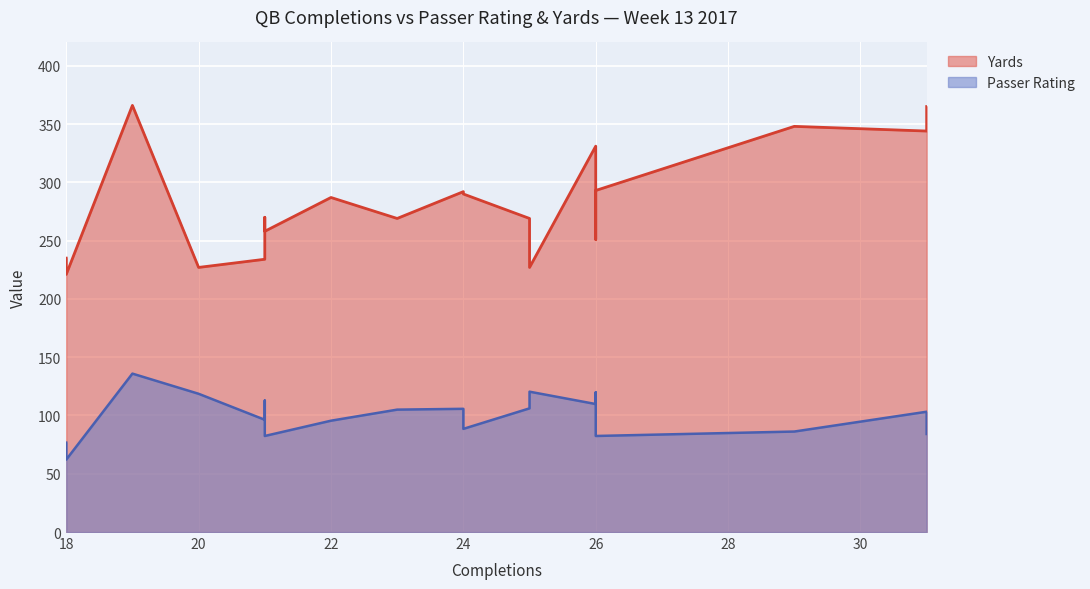

Is it true that Yards equals 235.0 at 18?

True